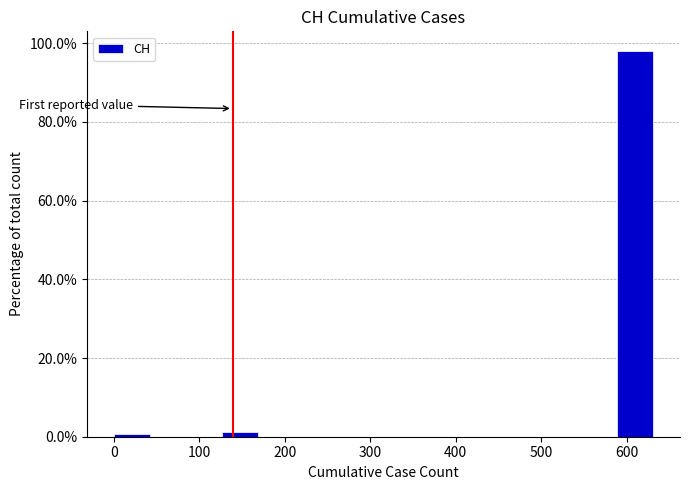

Reading left to right, transcribe this chart: for each bar, give the range it covers on the x-axis and its height. Neither the bar edges nor the heights are printed on the chart, so give them approximately, as read against the axes.

0 to 40: under 2
40 to 80: 0
80 to 130: 0
130 to 170: under 2
170 to 210: 0
210 to 250: 0
250 to 290: 0
290 to 340: 0
340 to 380: 0
380 to 420: 0
420 to 460: 0
460 to 500: 0
500 to 550: 0
550 to 590: 0
590 to 630: 98